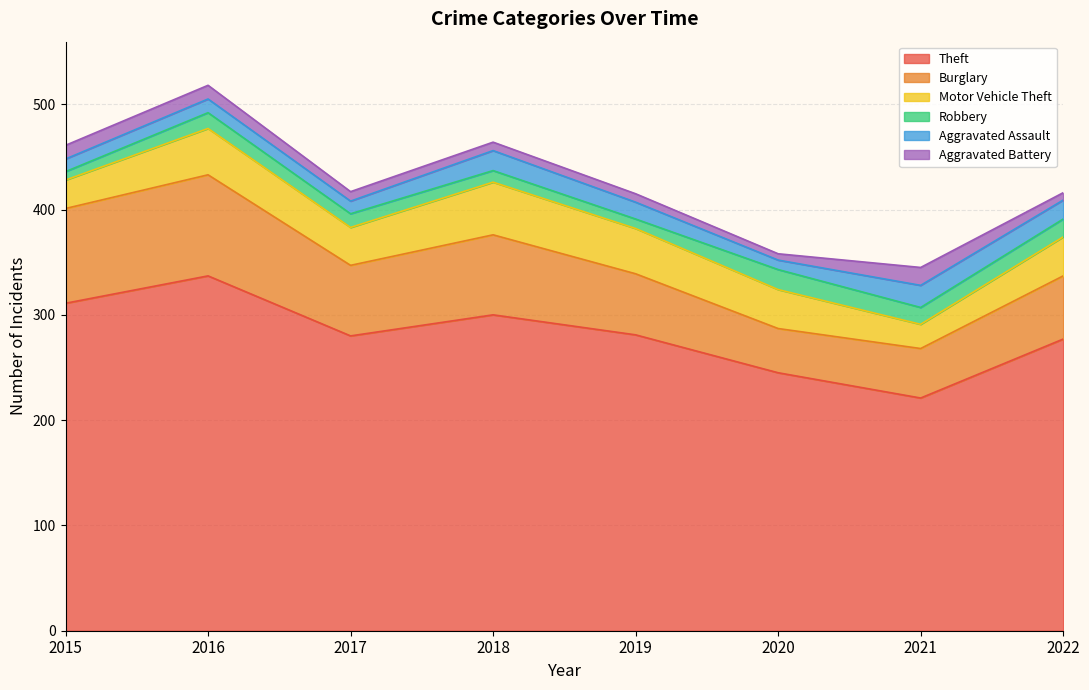

What is the greatest value displayed?

337